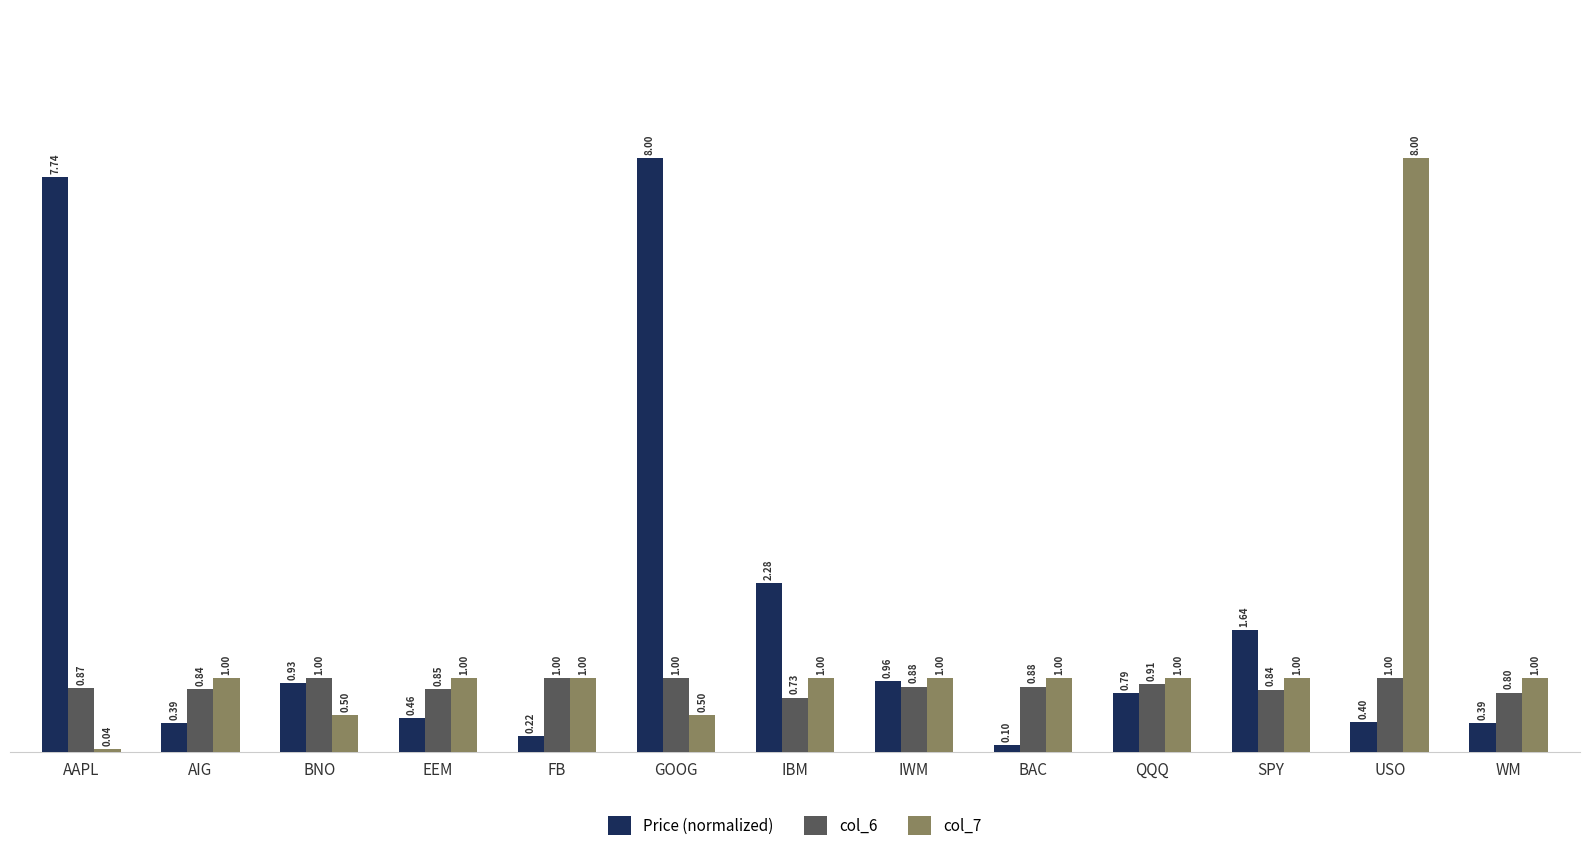

At which label does col_7 reach its peak?

USO